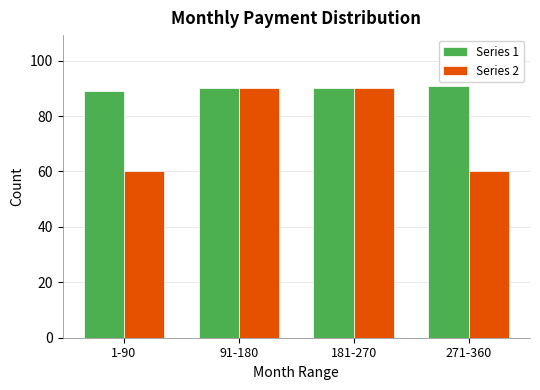

Reading left to right, what are all the values shown in this chart?

Series 1: 1-90=89	91-180=90	181-270=90	271-360=91
Series 2: 1-90=60	91-180=90	181-270=90	271-360=60